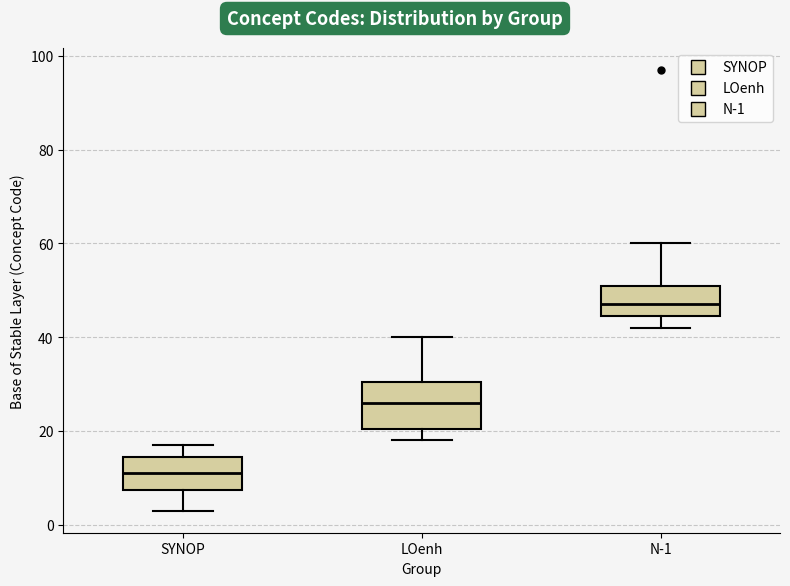

Comparing the boxes themselves (not the whiskers), which one is the tallest?

LOenh